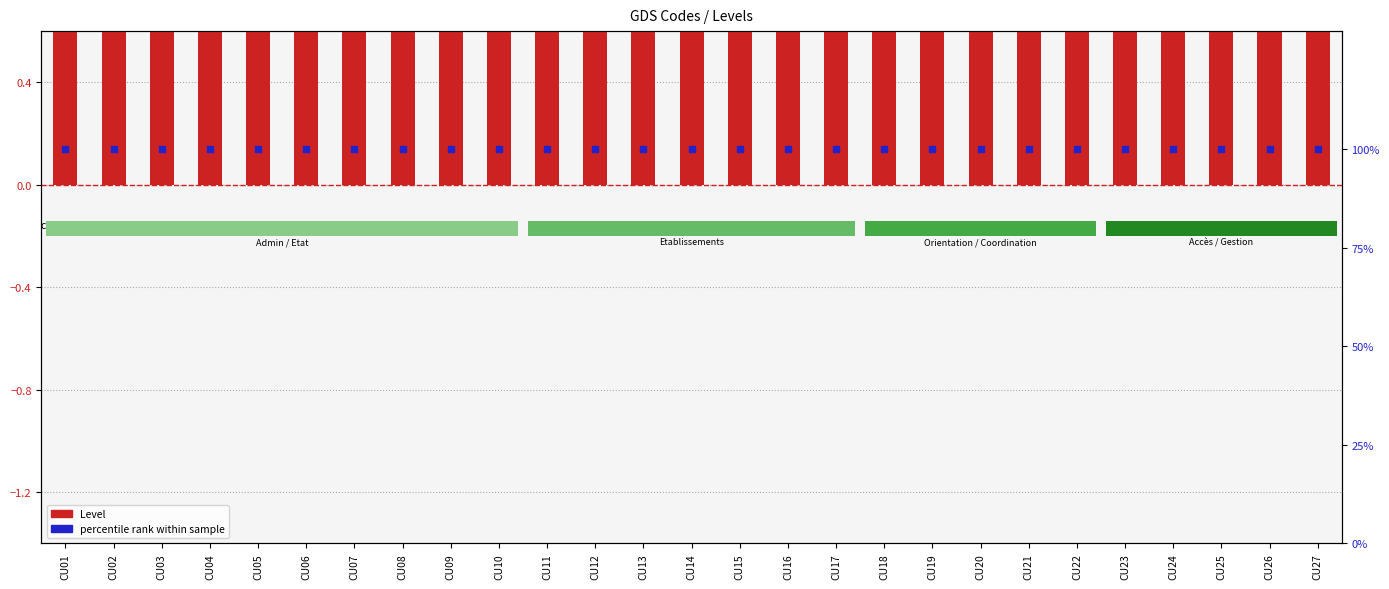

At how many categories does at least one series exceed 13?

27